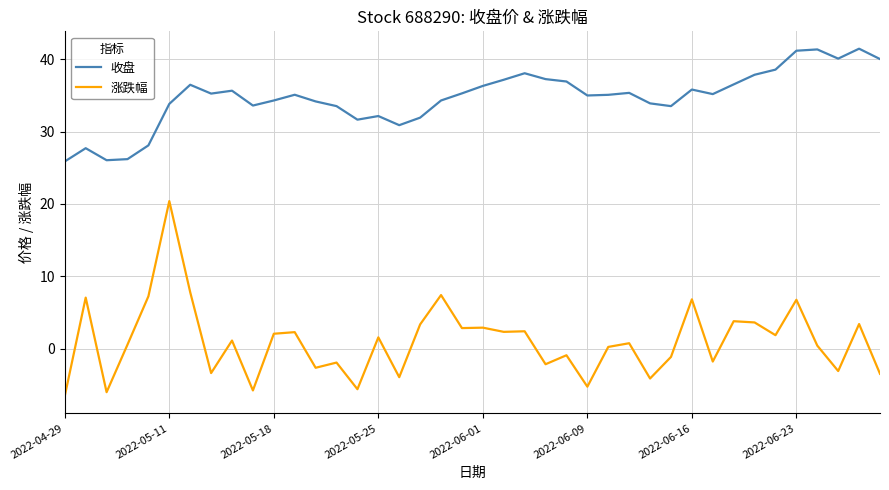

Does the chart display data point markers on the line(s)?

No